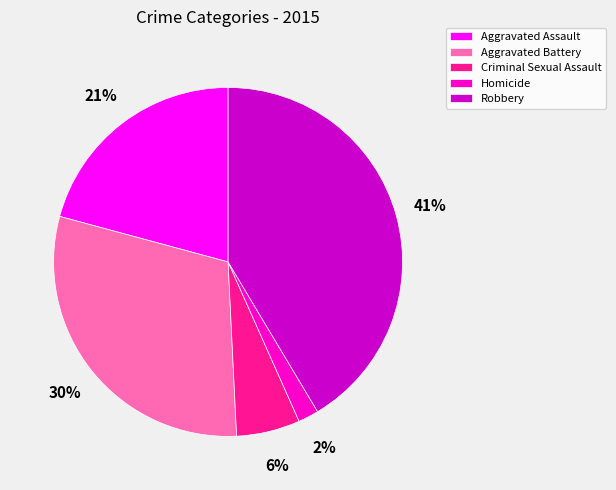

To the nearest percent, what is the combined percentage of Criminal Sexual Assault and Homicide?

8%